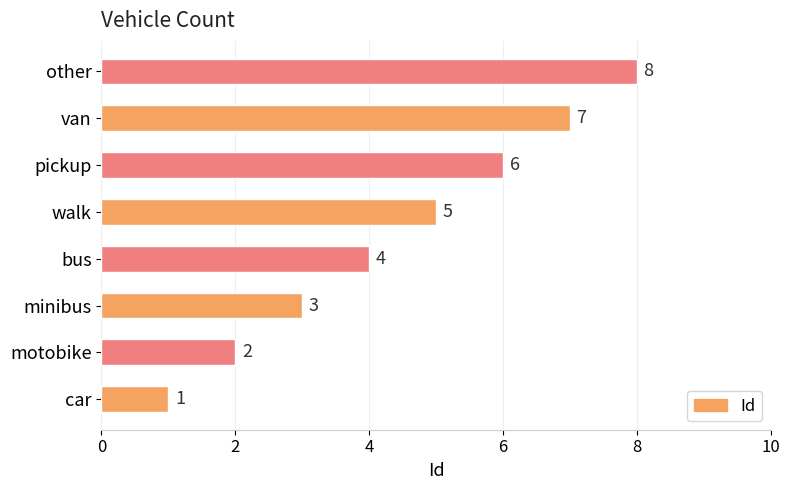

How many bars are there in total?

8